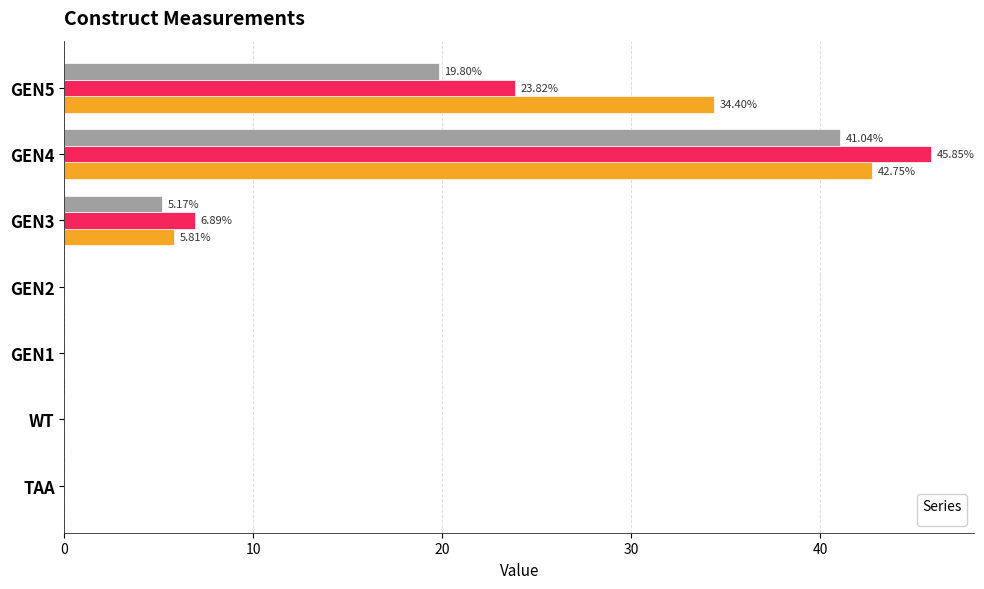

Between GEN1 and GEN5, which series saw the biggest shift?

_1